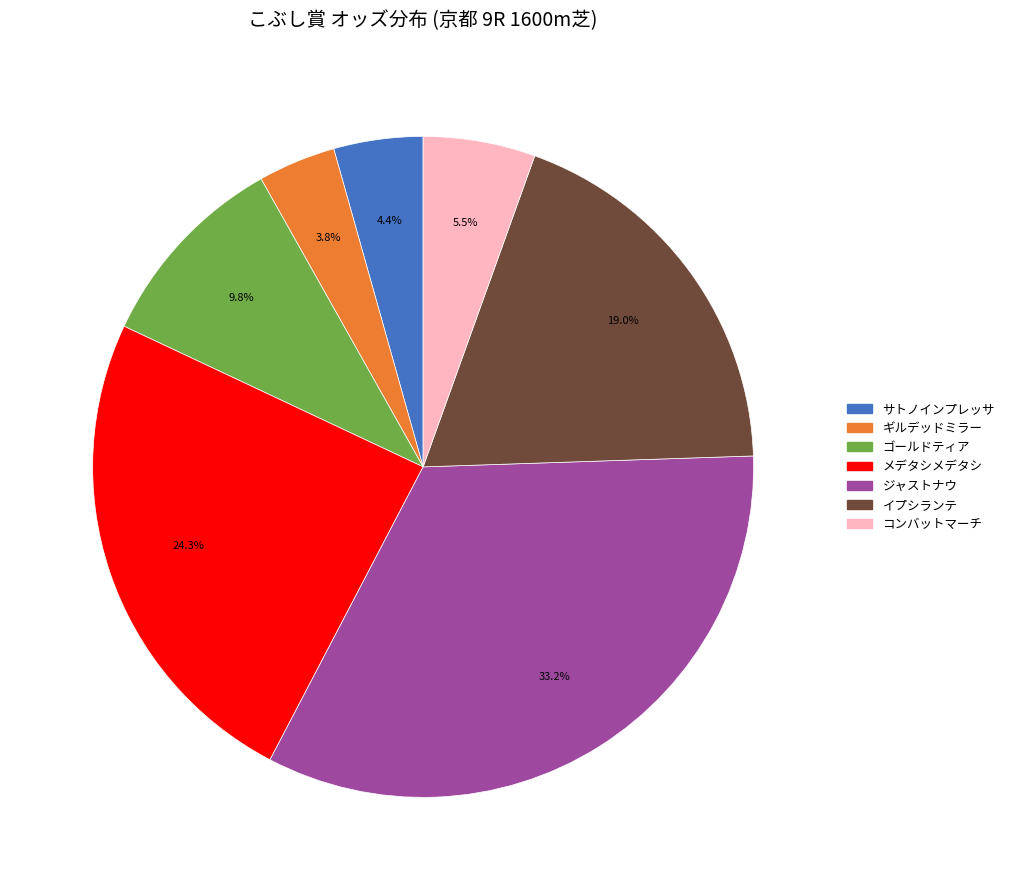

Combined, do イプシランテ and ジャストナウ account for over 50%?

Yes